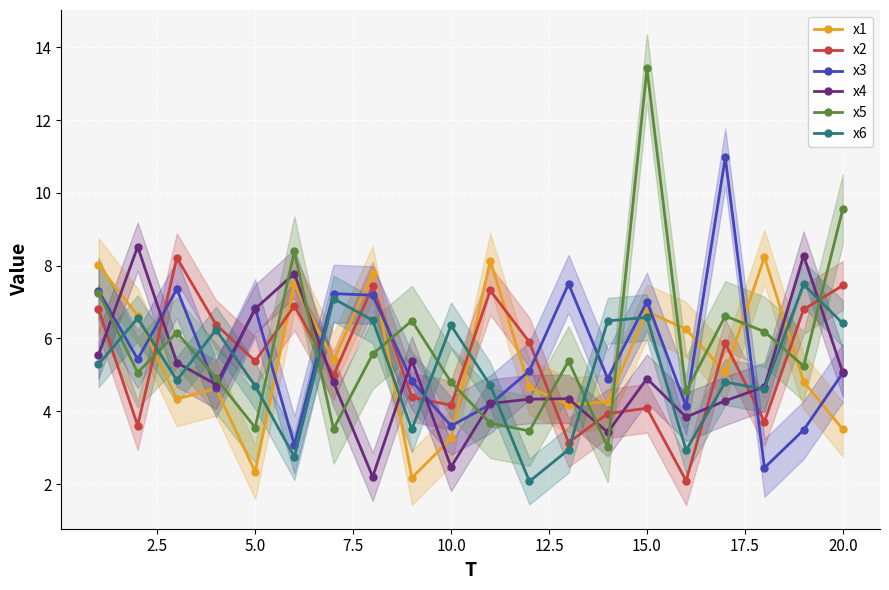

The value of x6 at 15.0 is 8.7. True or false?

False